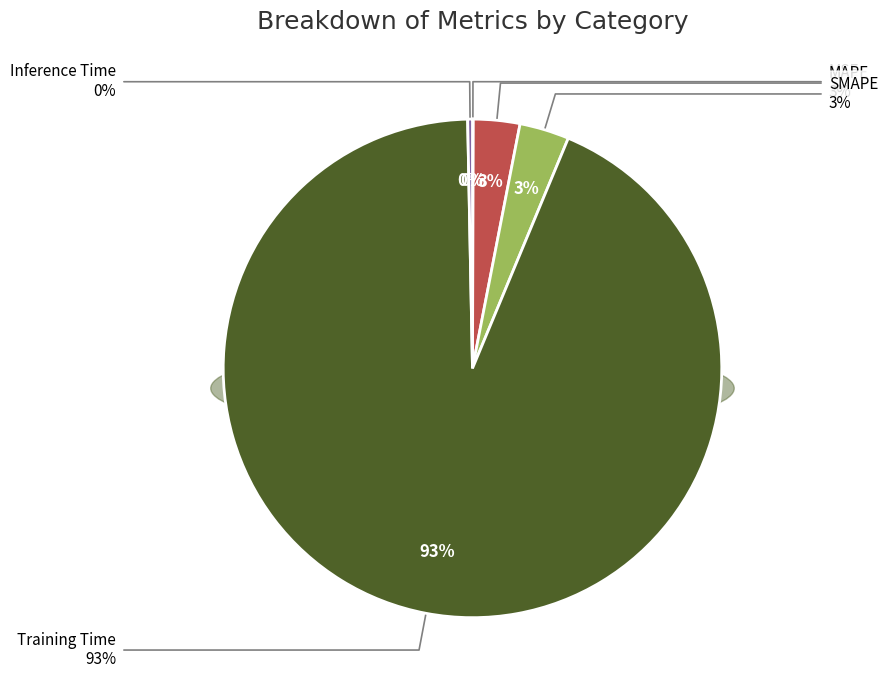

How many segments does this pie chart have?

5